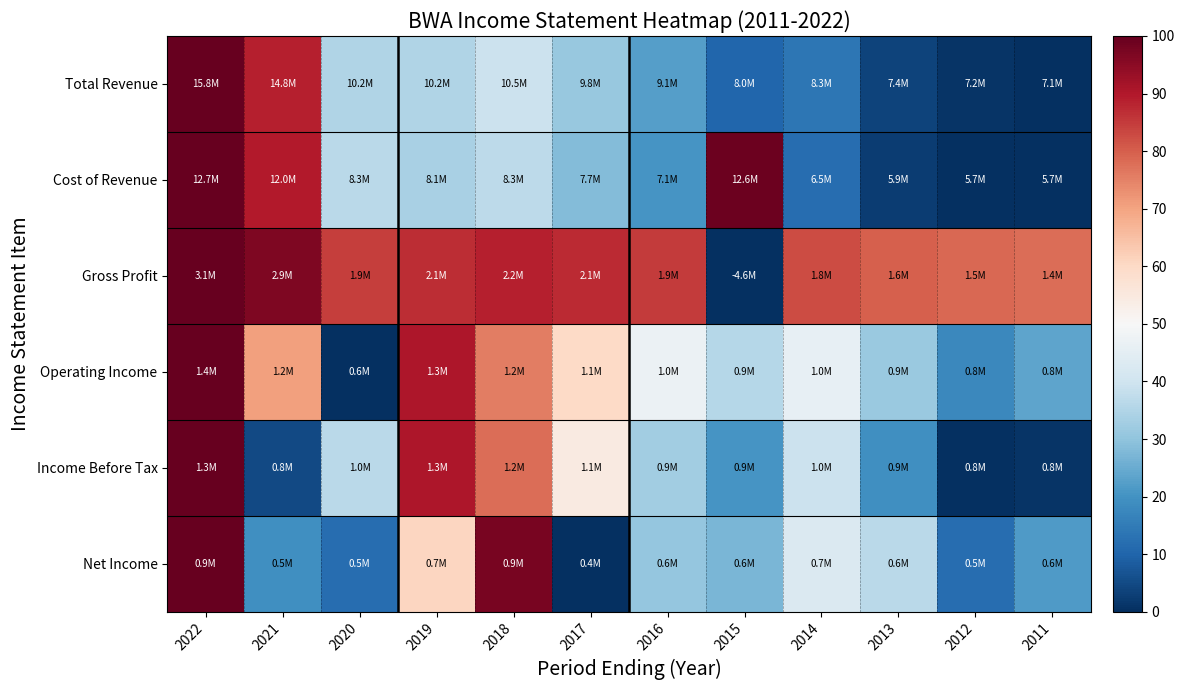

What is the total value across all series at 2019?

397.8